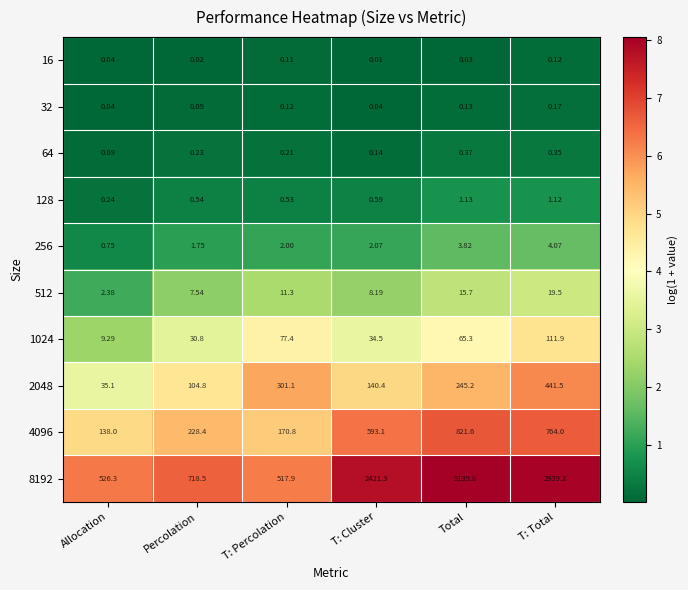

How many categories are shown in the chart?

6